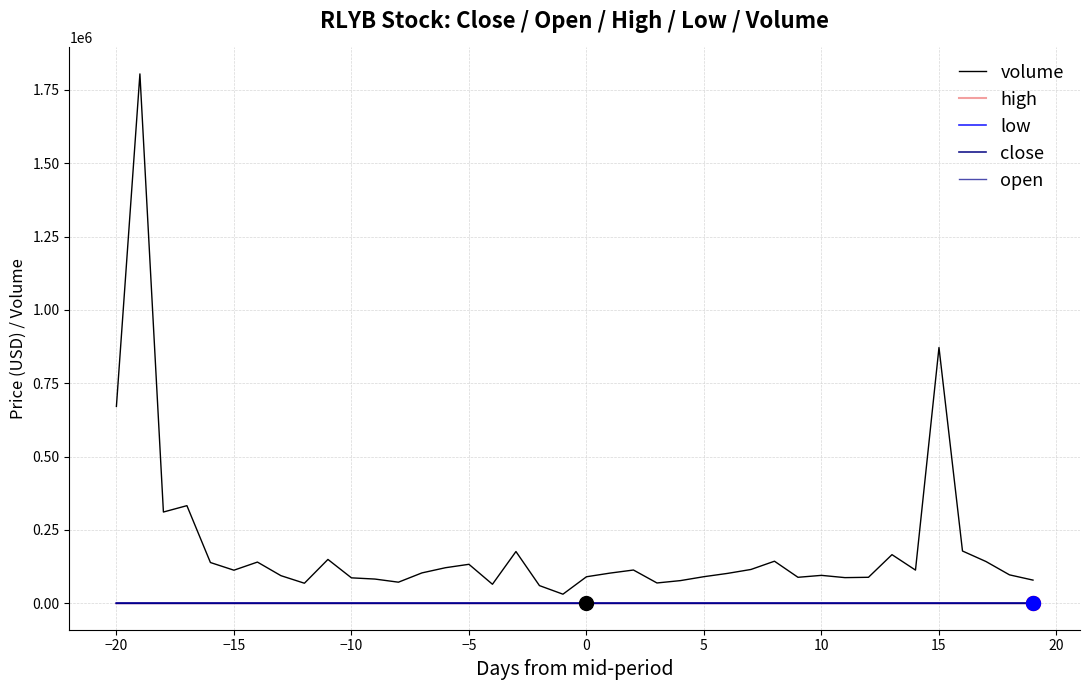

How many lines are shown in the chart?

5